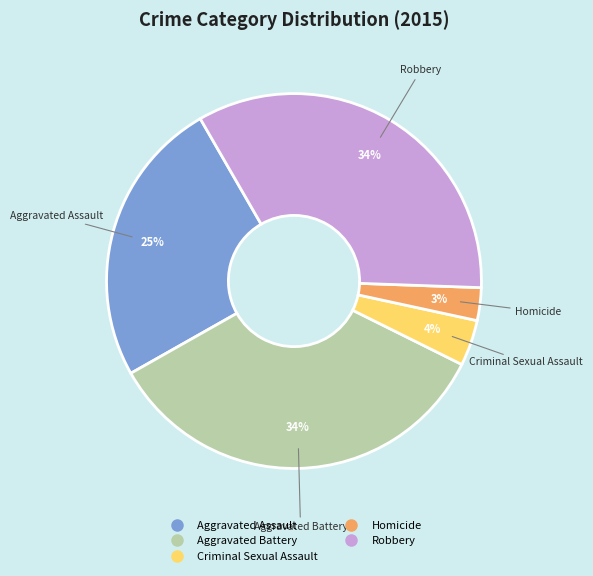

To the nearest percent, what percentage of the pie is Robbery?

34%